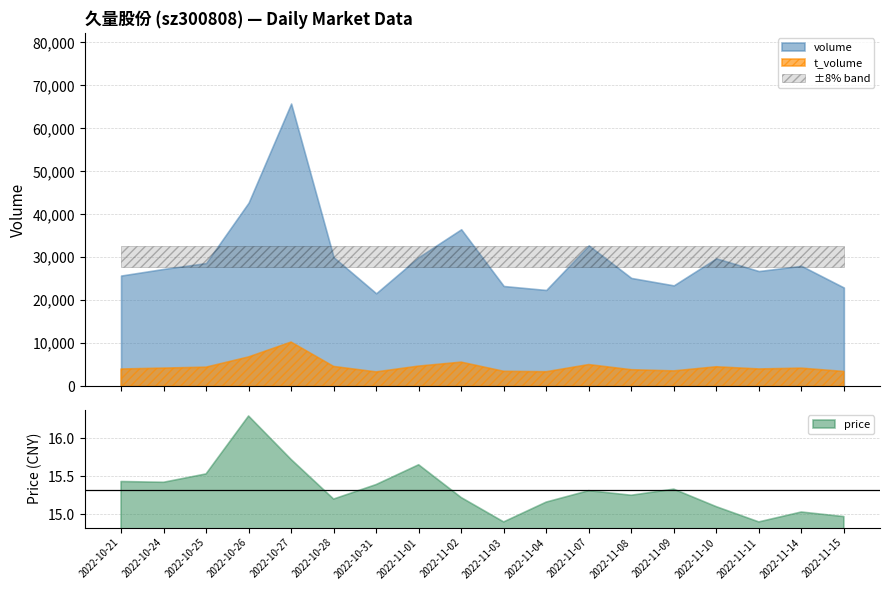

Which has a higher value, 2022-10-24 or 2022-10-27?

2022-10-27